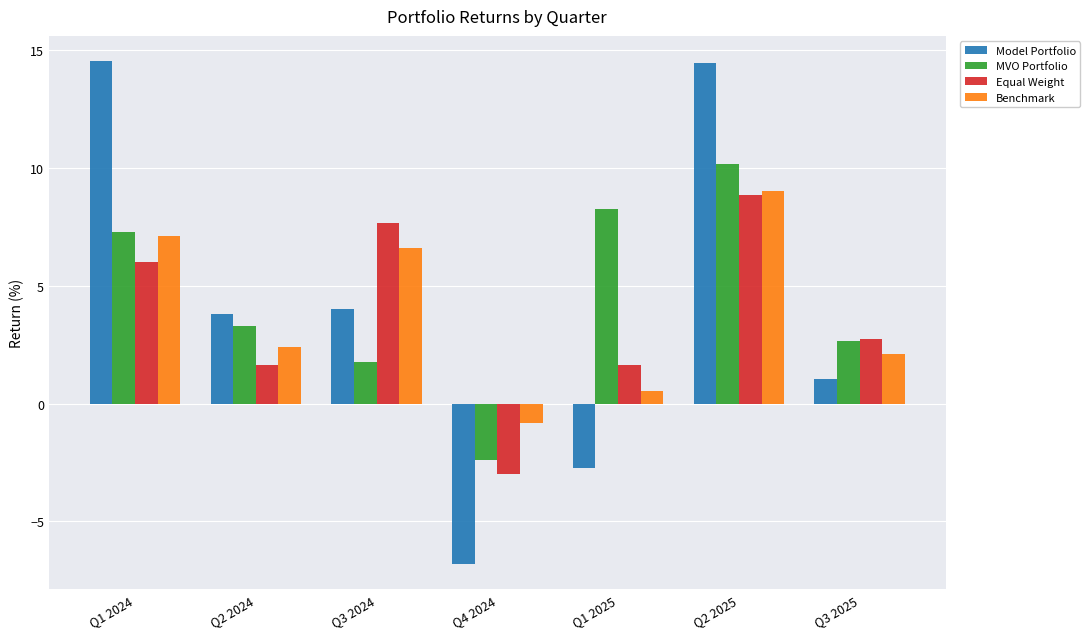

At which label does MVO Portfolio first exceed 3?

Q1 2024